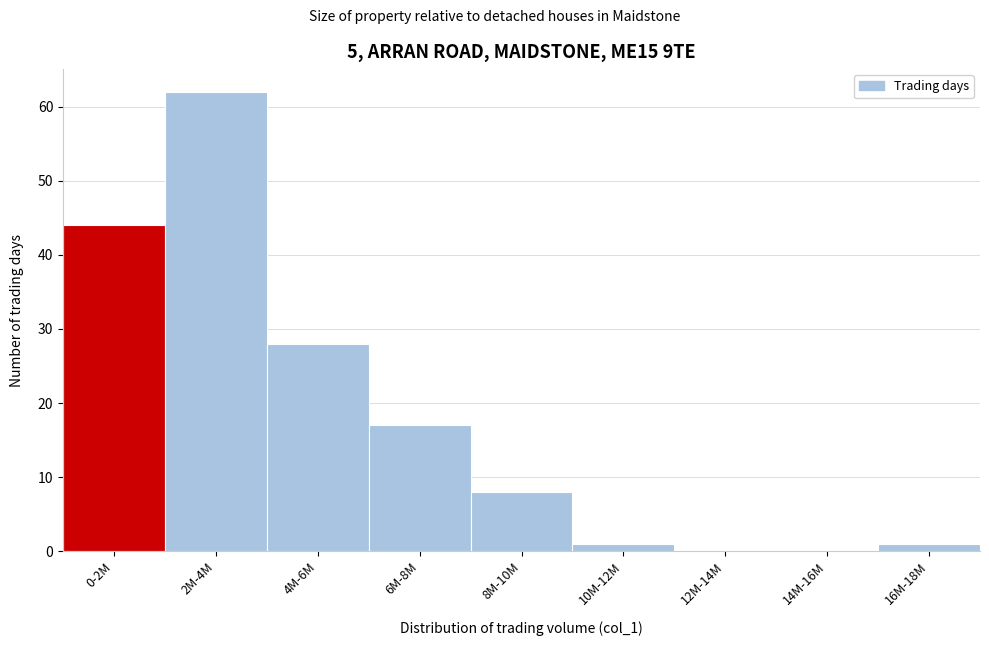

Reading left to right, list all the values displayed in this chart.

0-2M=44	2M-4M=62	4M-6M=28	6M-8M=17	8M-10M=8	10M-12M=1	12M-14M=0	14M-16M=0	16M-18M=1